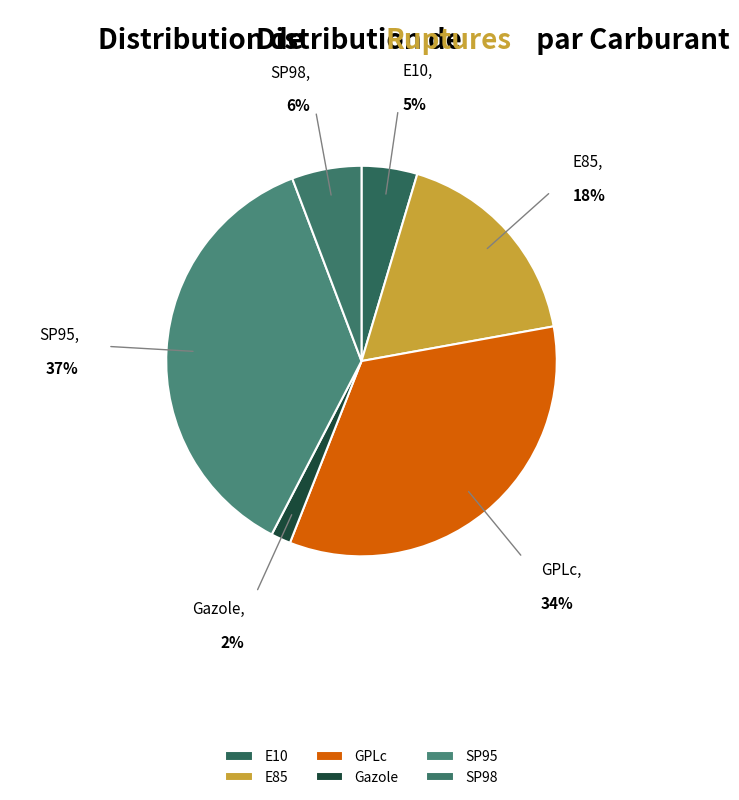

Count the number of slices in the pie.

6